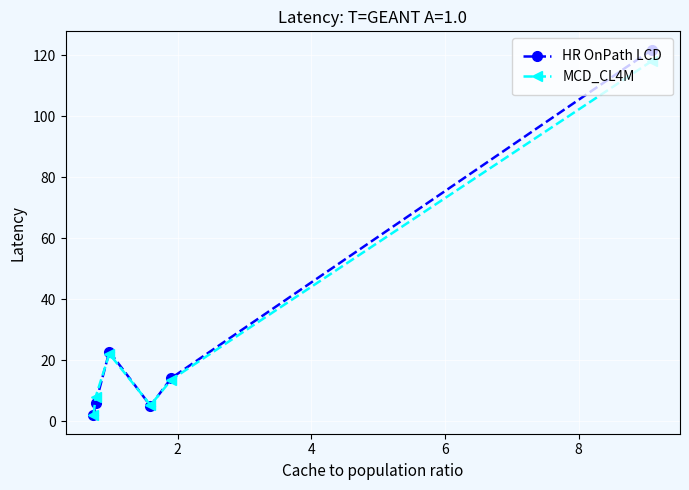

What is the maximum value for MCD_CL4M?

118.1